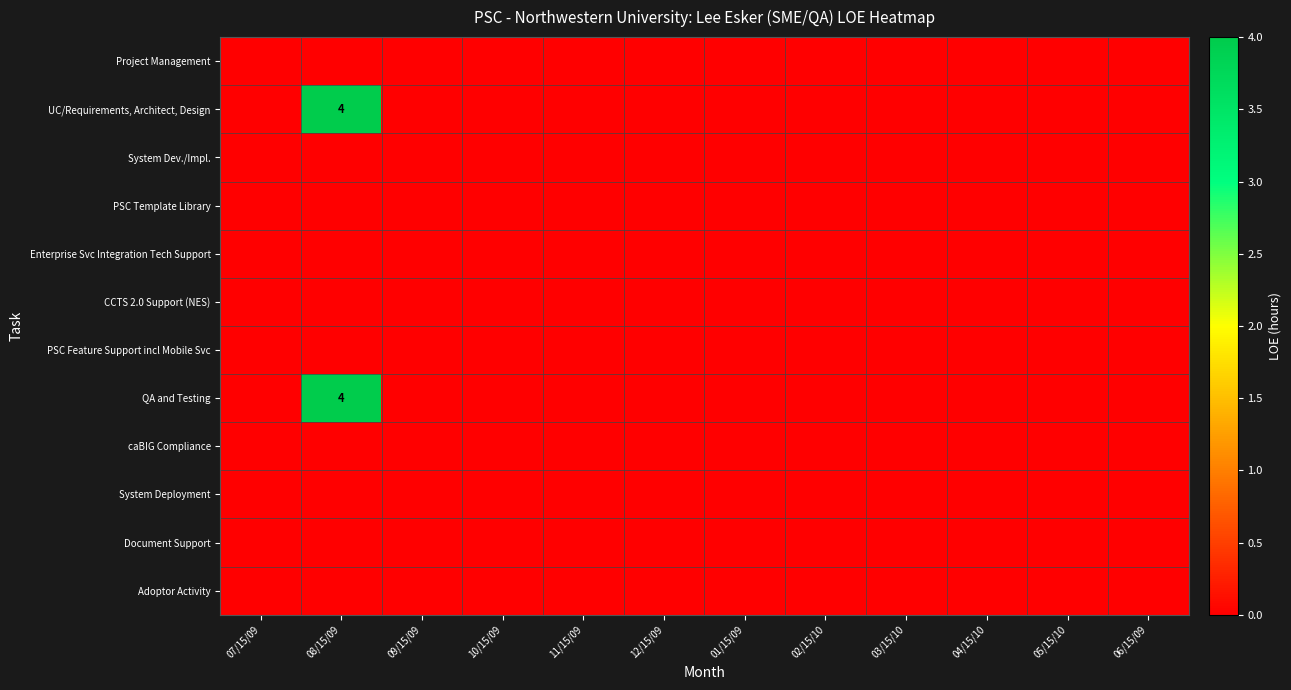

How many series are shown in this chart?

12